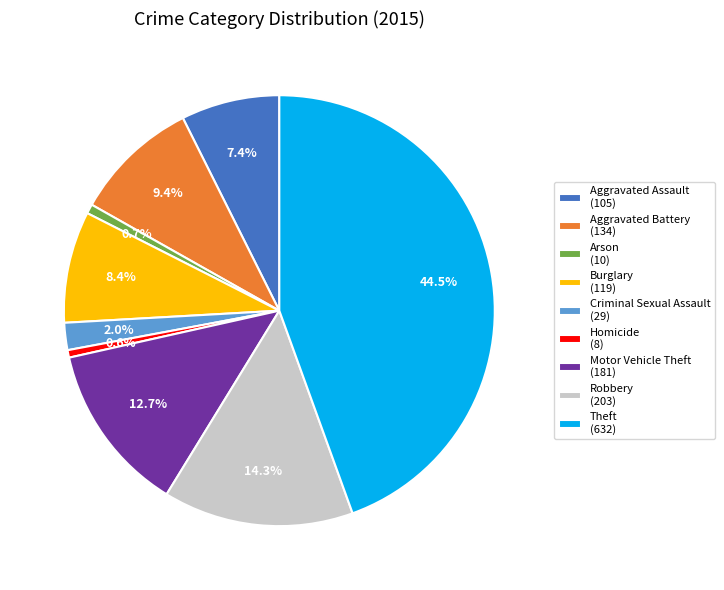

Combined, what portion of the pie is Motor Vehicle Theft (181) and Aggravated Assault (105)?

20.1%